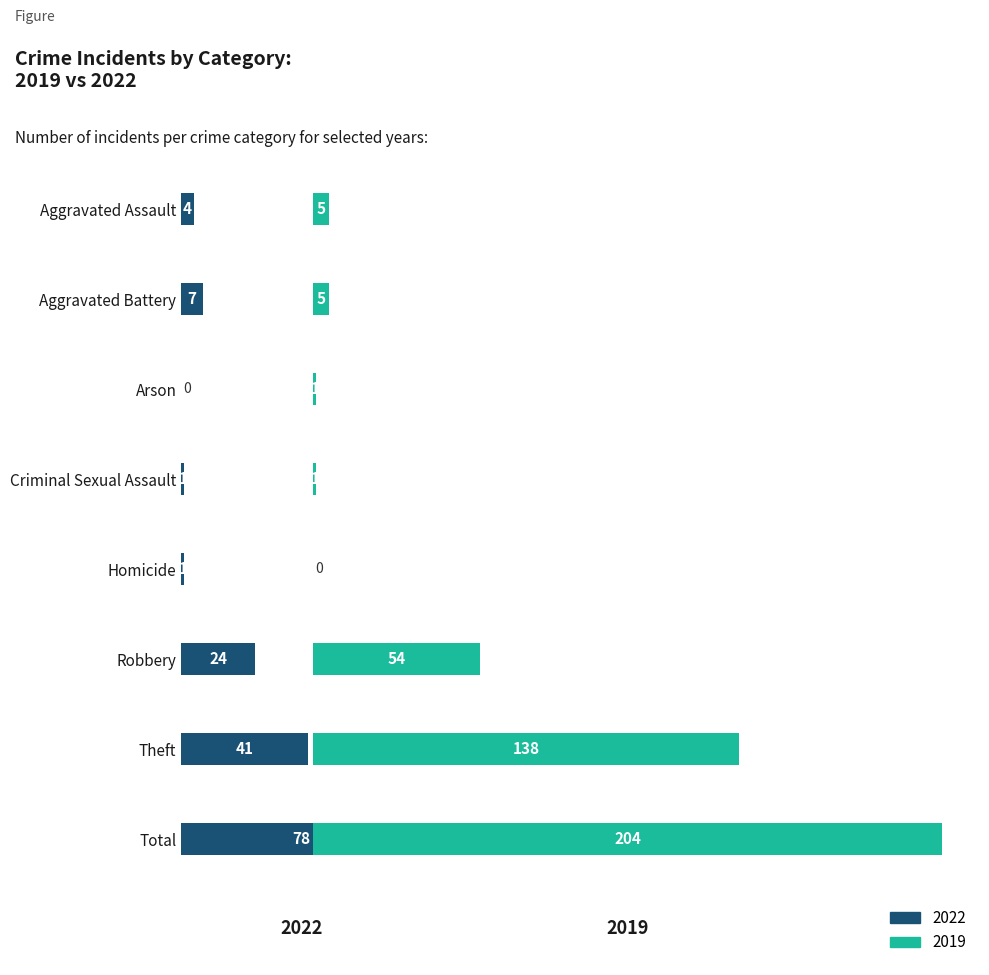

Where is 2019 nearest to the value 102?

Theft